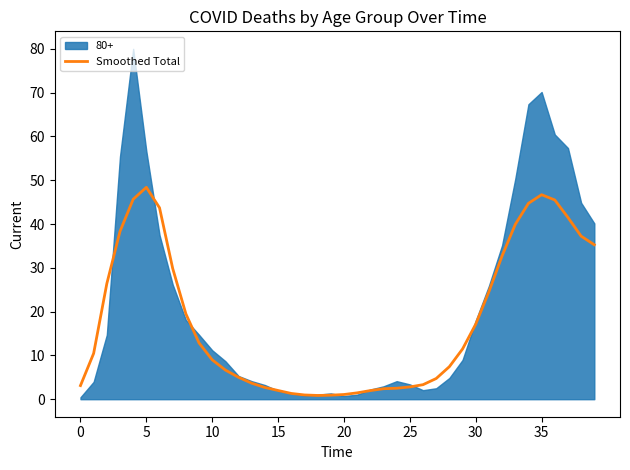

Which has a higher value, 13 or 35?

35